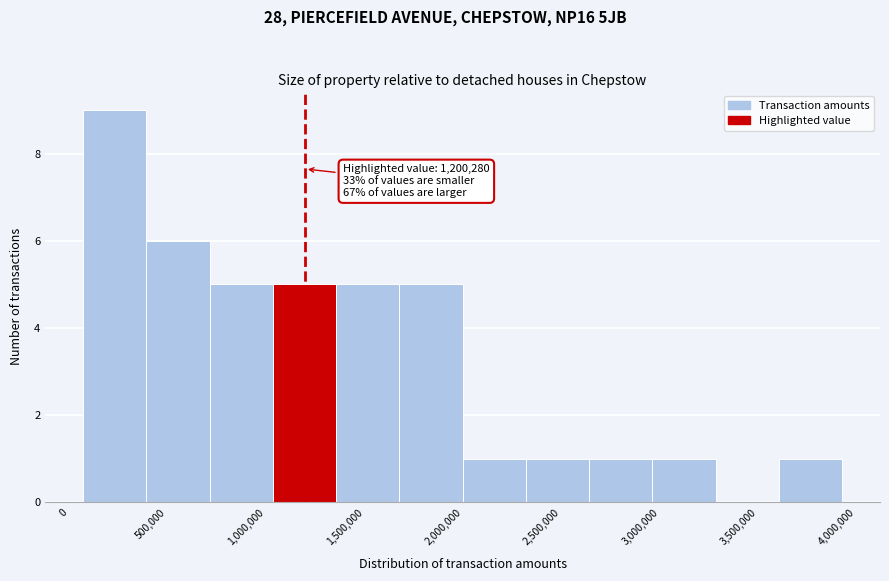

Over which range of the x-axis is the bar tallest?

50000 to 400000